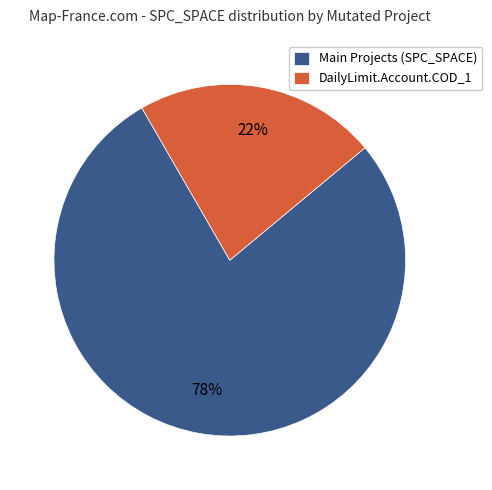

Combined, do Main Projects (SPC_SPACE) and DailyLimit.Account.COD_1 account for over 50%?

Yes